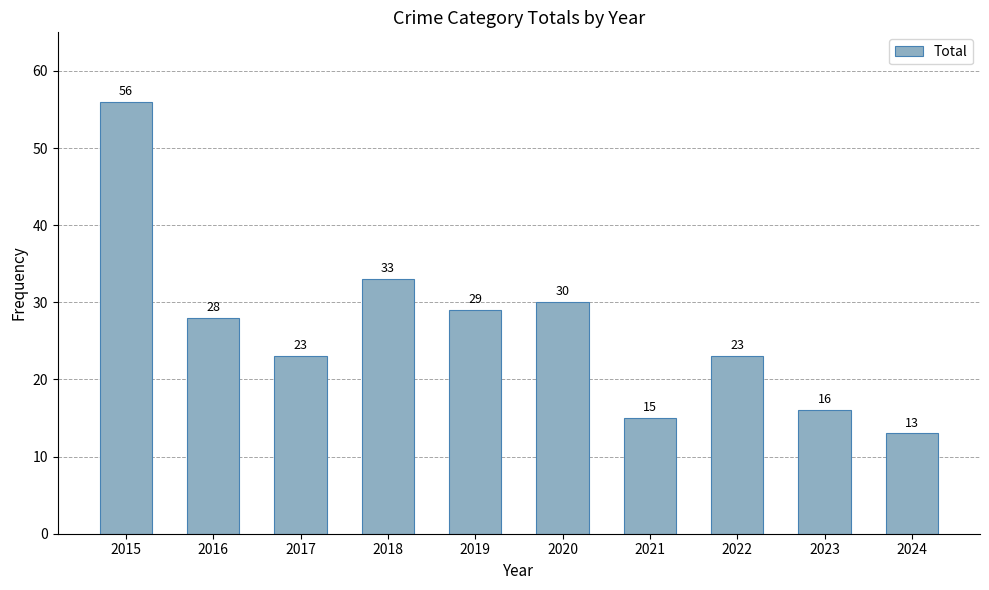

What is the value of the 6th bar from the left?

30